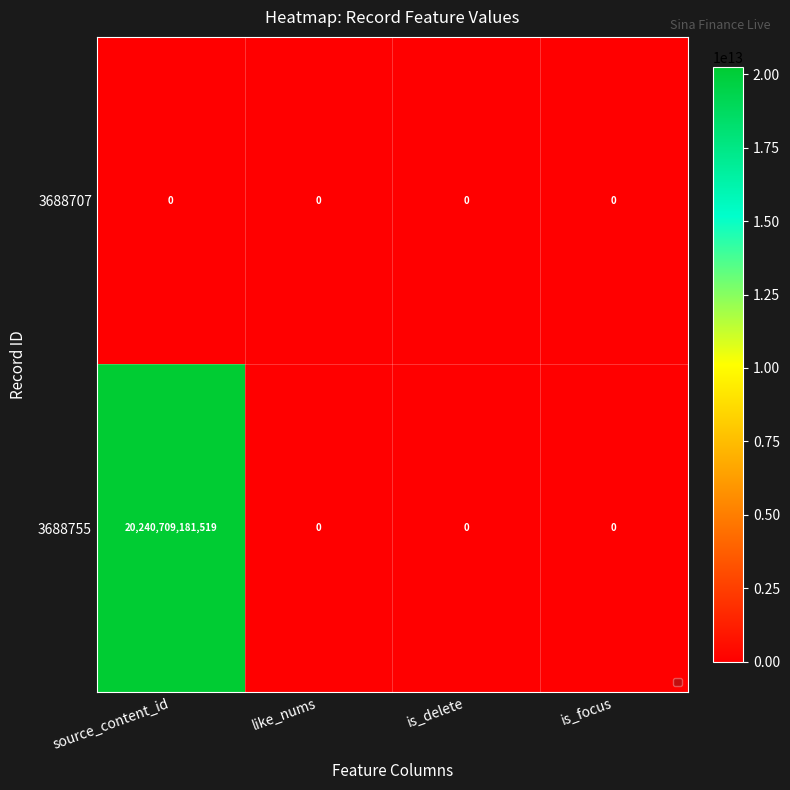

Which series changed the most between source_content_id and like_nums?

3688755